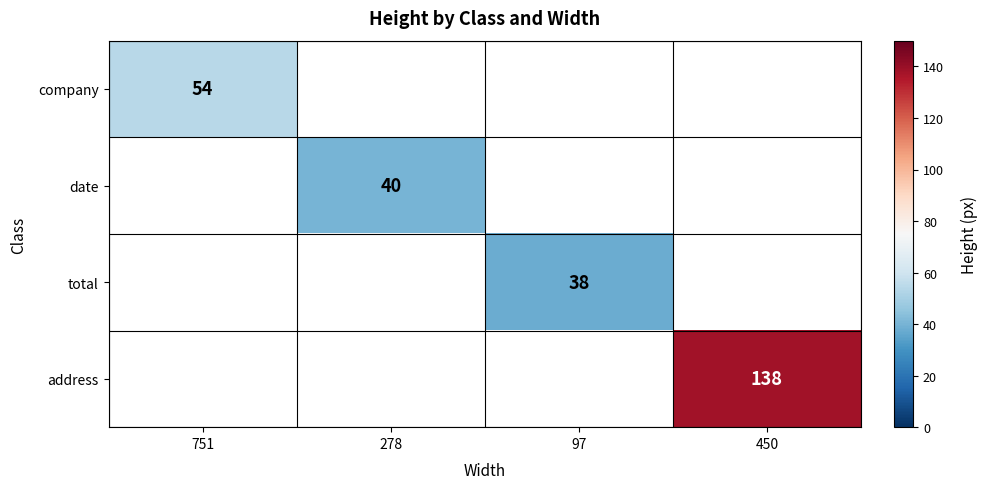

The value of address at 450 is 138. True or false?

True